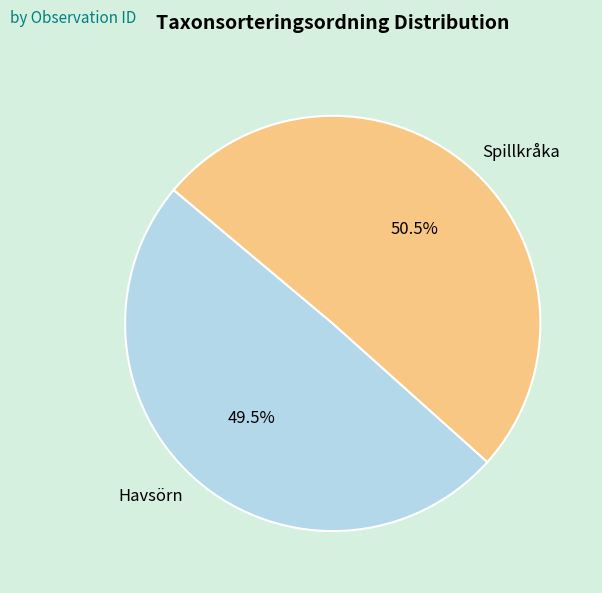

Is there any slice that represents more than half of the pie?

Yes